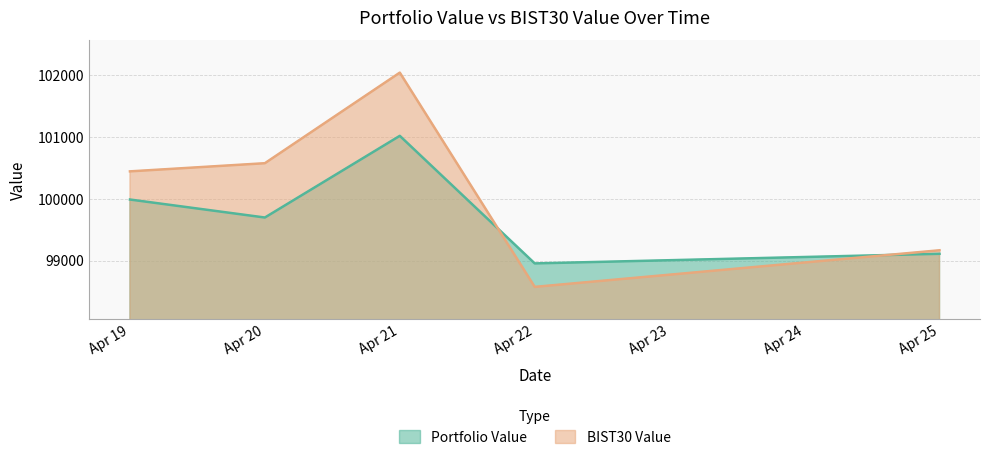

What value does the Portfolio Value series have at Apr 22?

98957.0